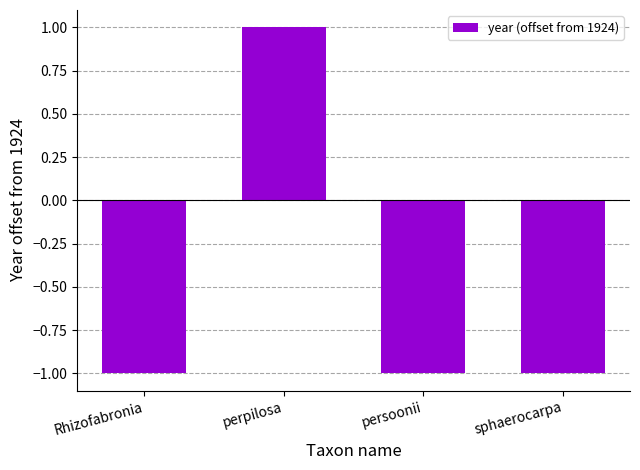

What is the smallest value displayed?

-1